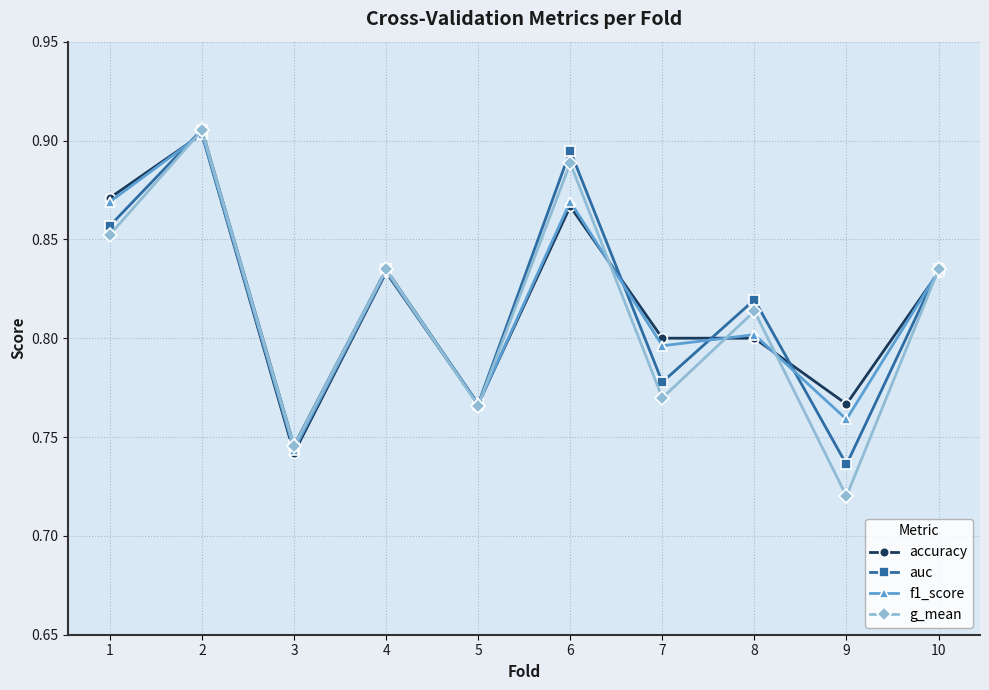

The value of g_mean at 4 is 0.8. True or false?

True